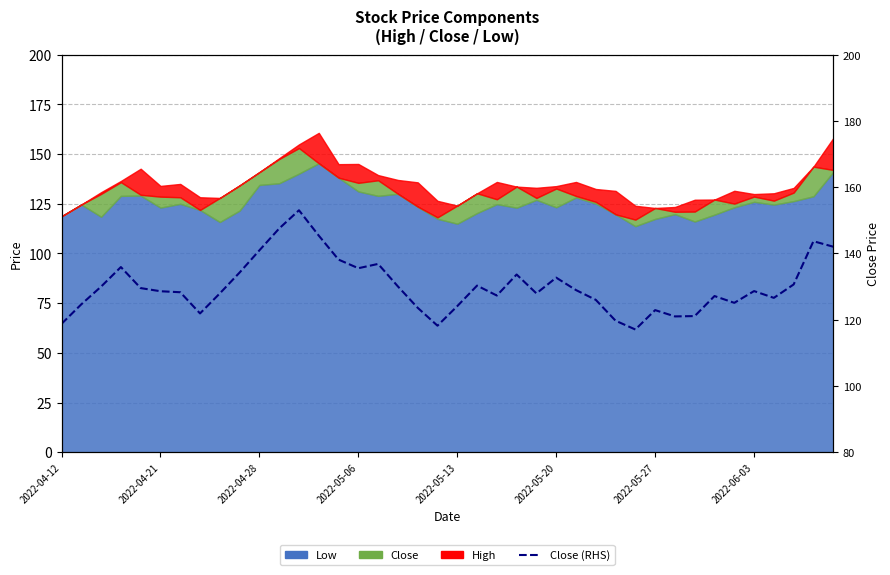

Approximately how many times larger is the value at 19 compared to 2022-05-27?

0.9